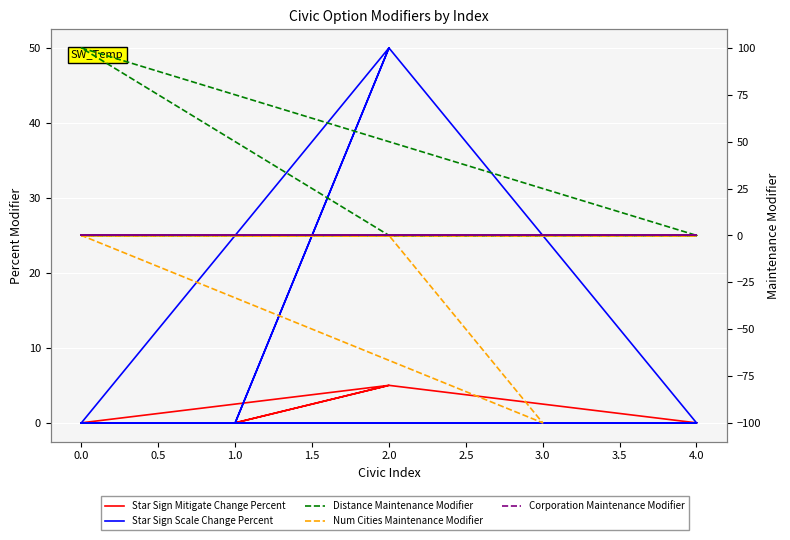

What is the minimum value for Num Cities Maintenance Modifier?

-100